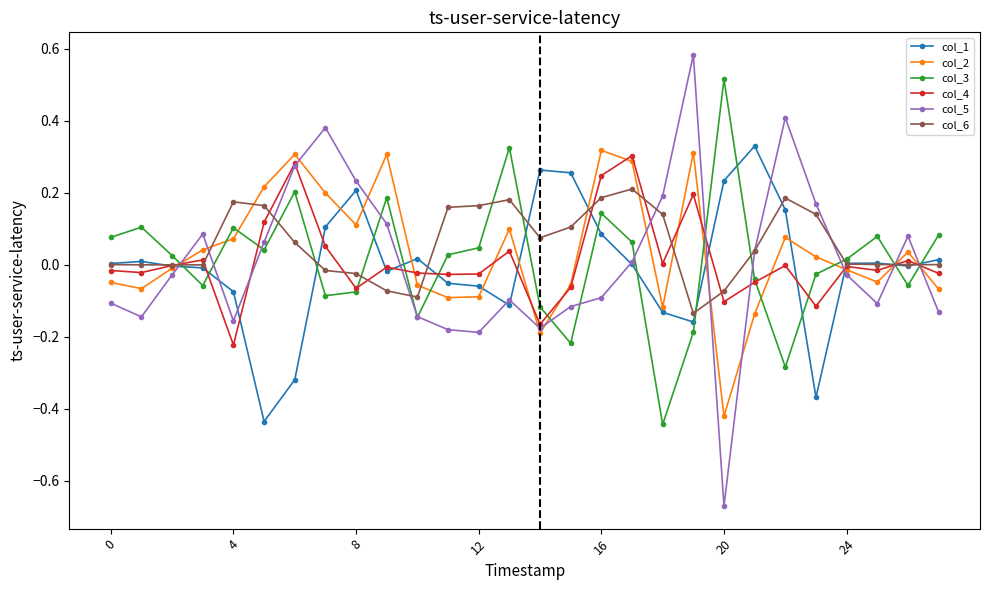

True or false: col_2 has more than 1 interior local peaks.

True